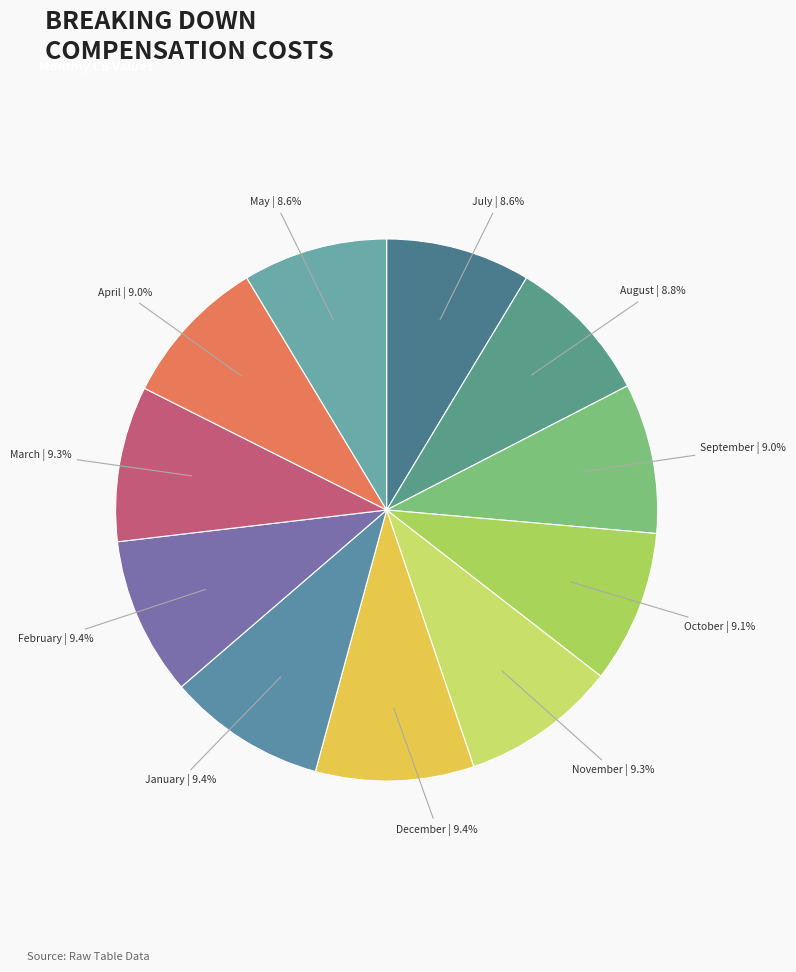

What percentage is NOT represented by April?

91.0%